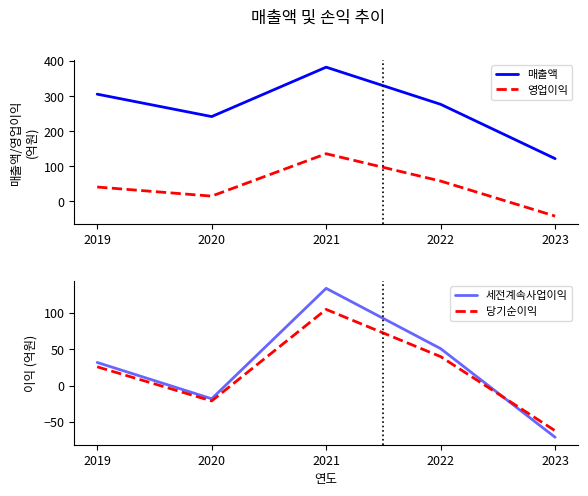

How many data points in 세전계속사업이익 are above 32?

2